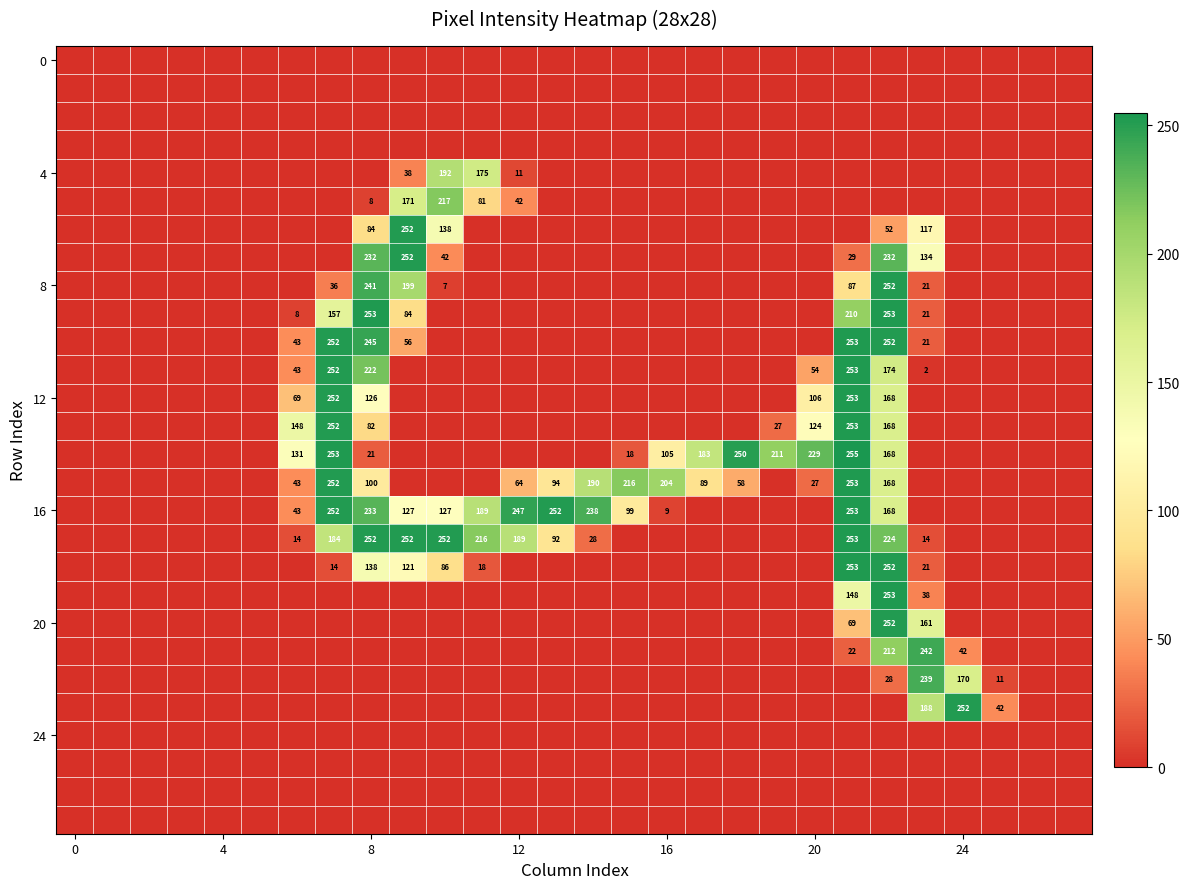

Which series has the largest total across all categories?

row_16